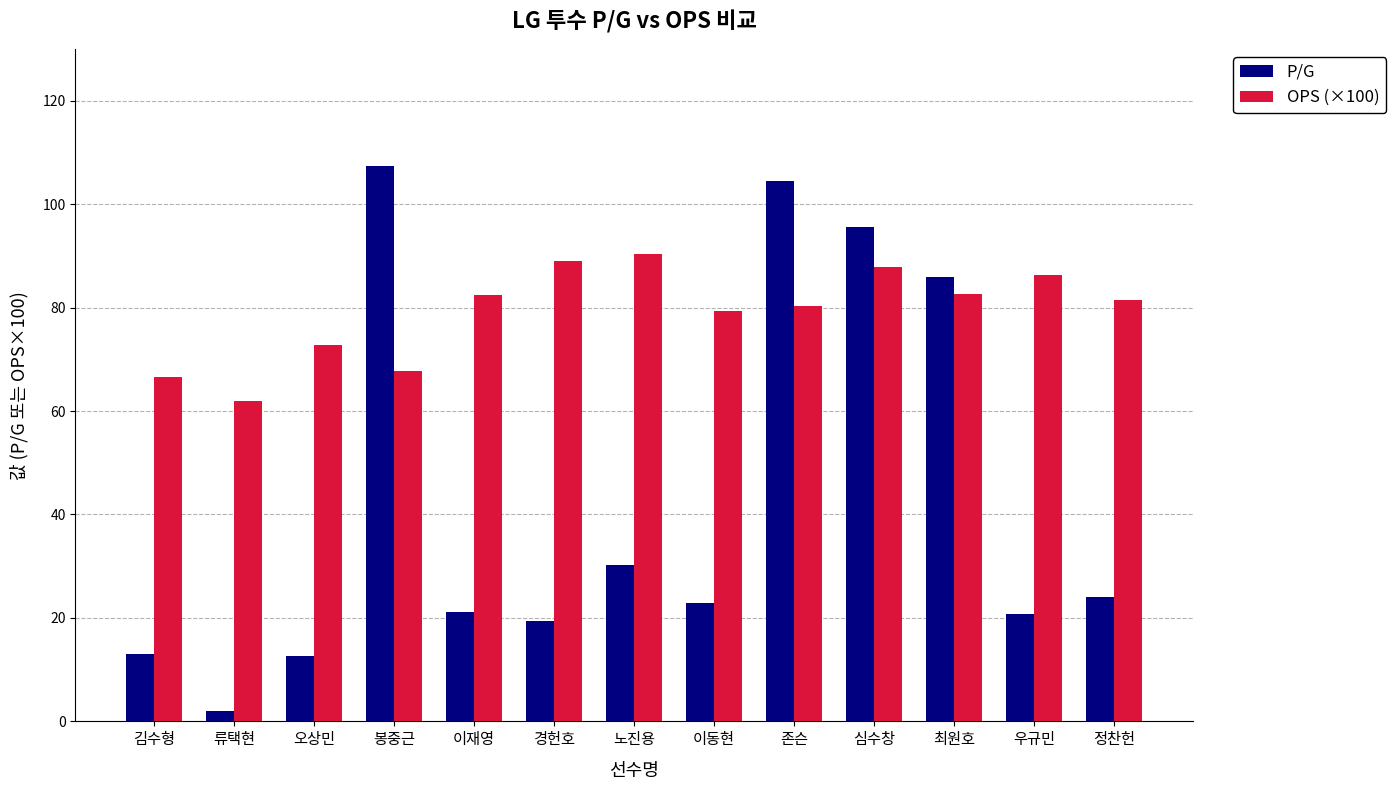

Between 김수형 and 봉중근, which series saw the biggest shift?

P/G